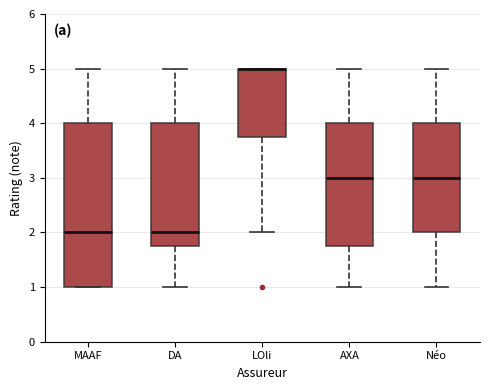

Where is the upper edge of the box for AXA on the y-axis? The values are not printed on the chart, so give them approximately, as read against the axis.

4.0